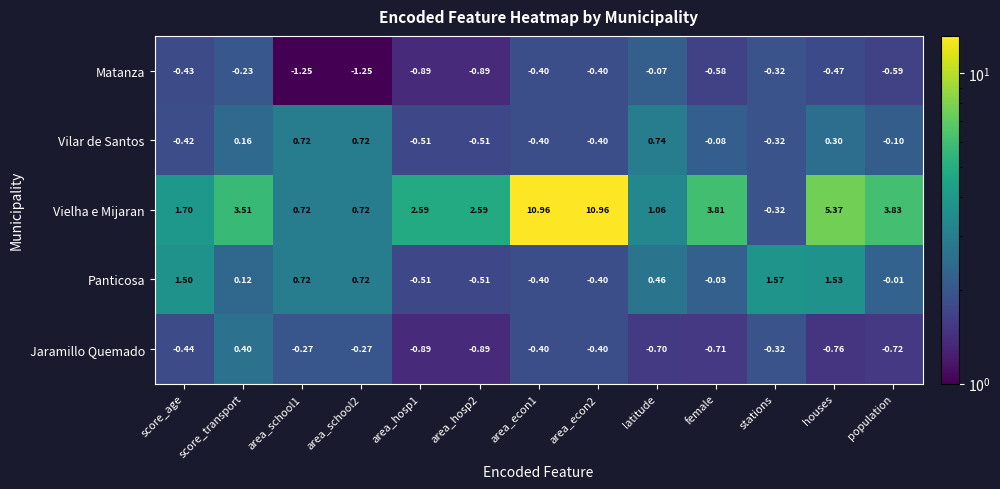

At which label does Vilar de Santos first exceed 0?

score_transport